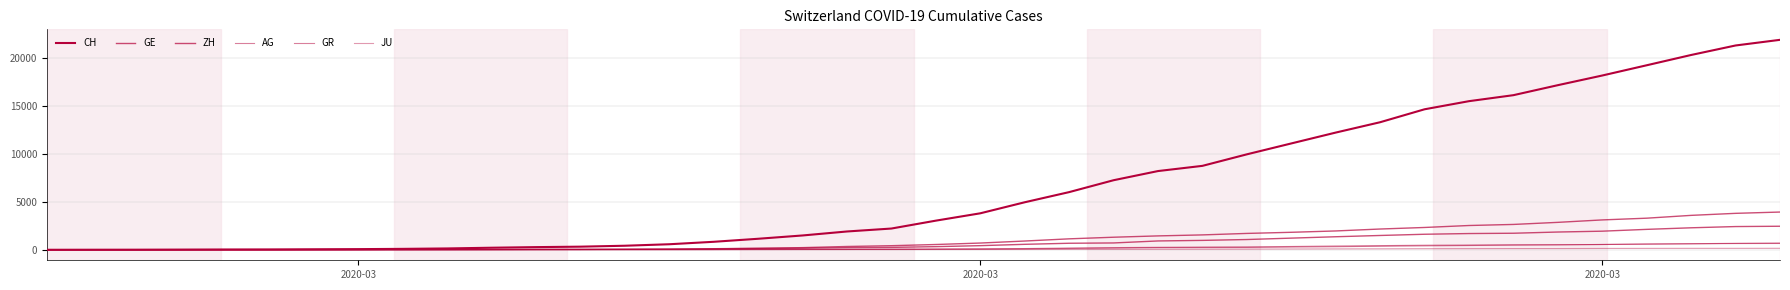

Is this an area chart (filled region under the line)?

No